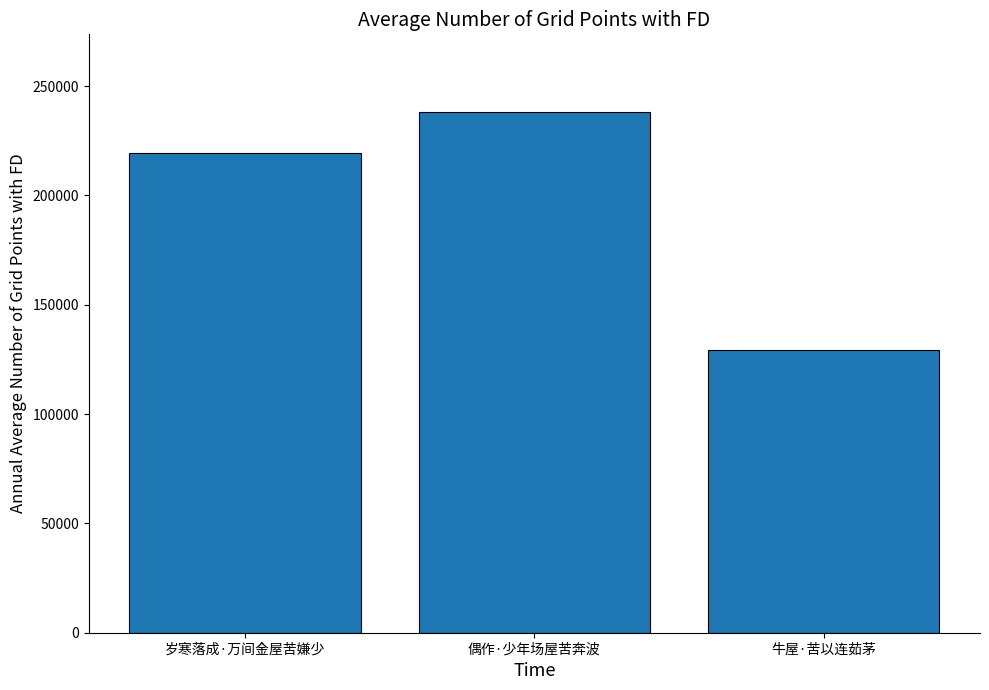

What is the minimum value shown in the chart?

129312